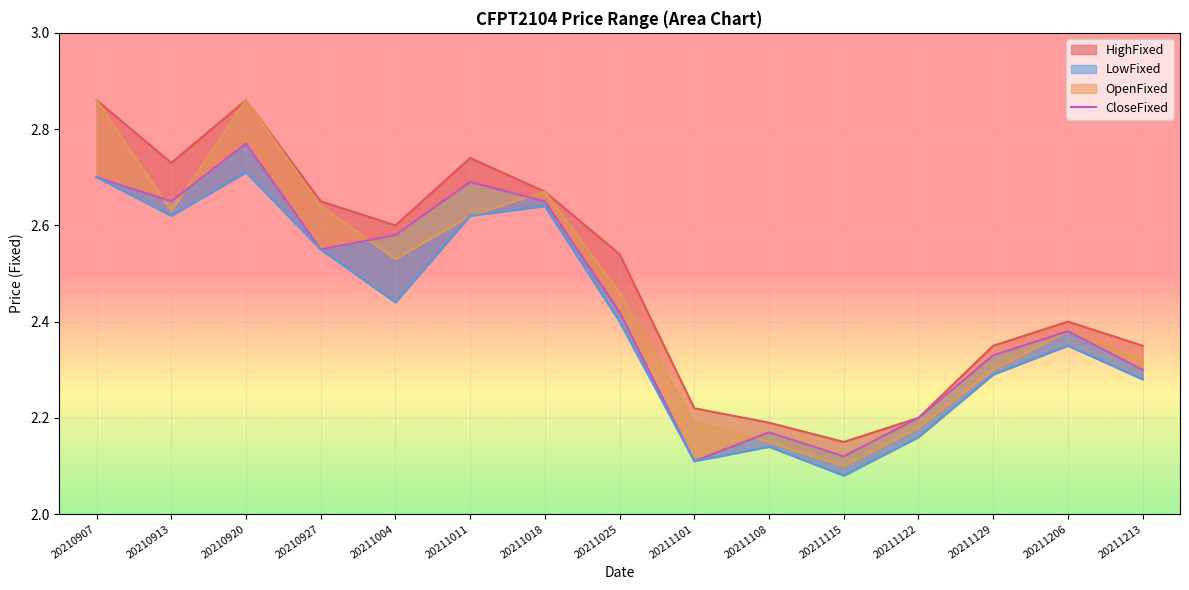

Rank the categories by value from lowest to highest.

20211101, 20211115, 20211108, 20211122, 20211213, 20211129, 20211206, 20211025, 20210927, 20211004, 20210913, 20211018, 20211011, 20210907, 20210920